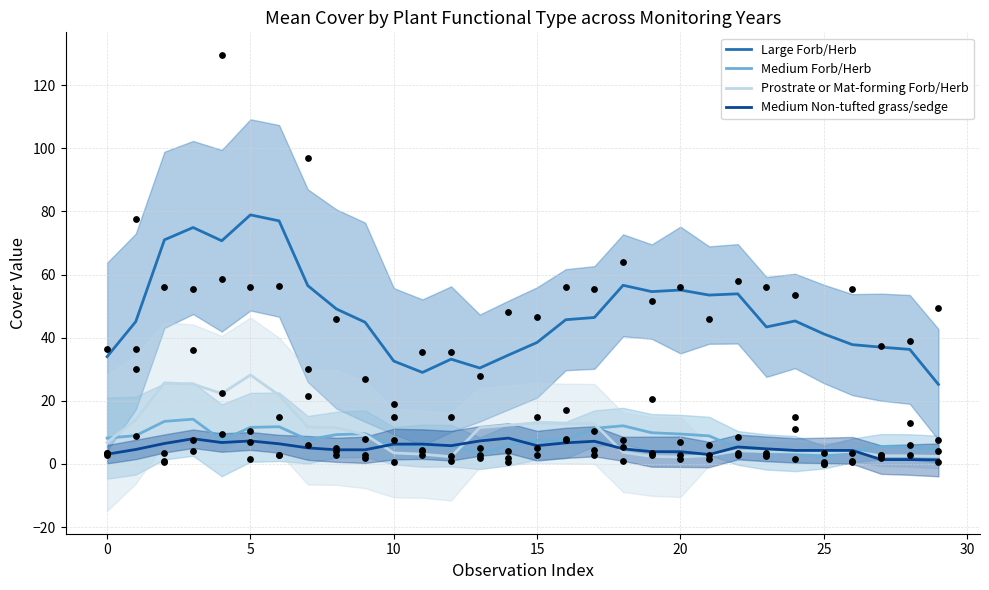

What are all the series names shown in the legend?

Large Forb/Herb, Medium Forb/Herb, Prostrate or Mat-forming Forb/Herb, Medium Non-tufted grass/sedge